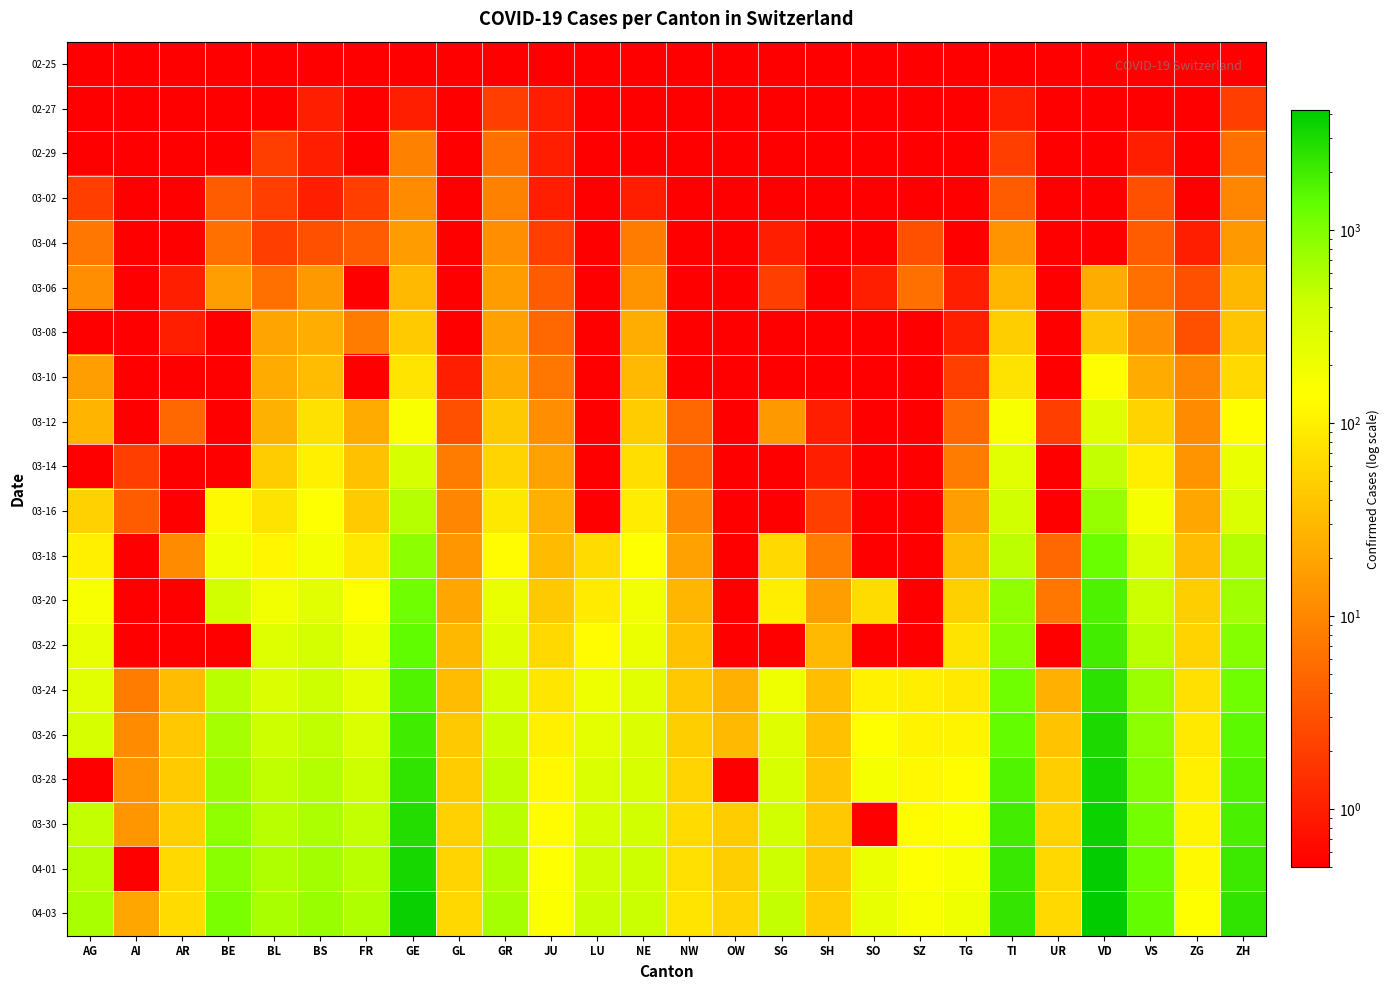

What is the difference between the highest and lowest values at TI?

2376.9